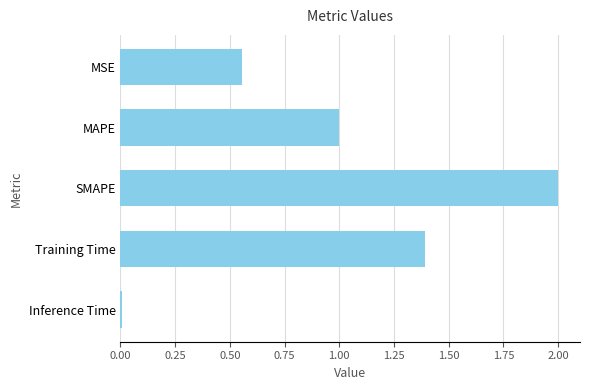

What is the difference between the maximum and minimum values?

2.0